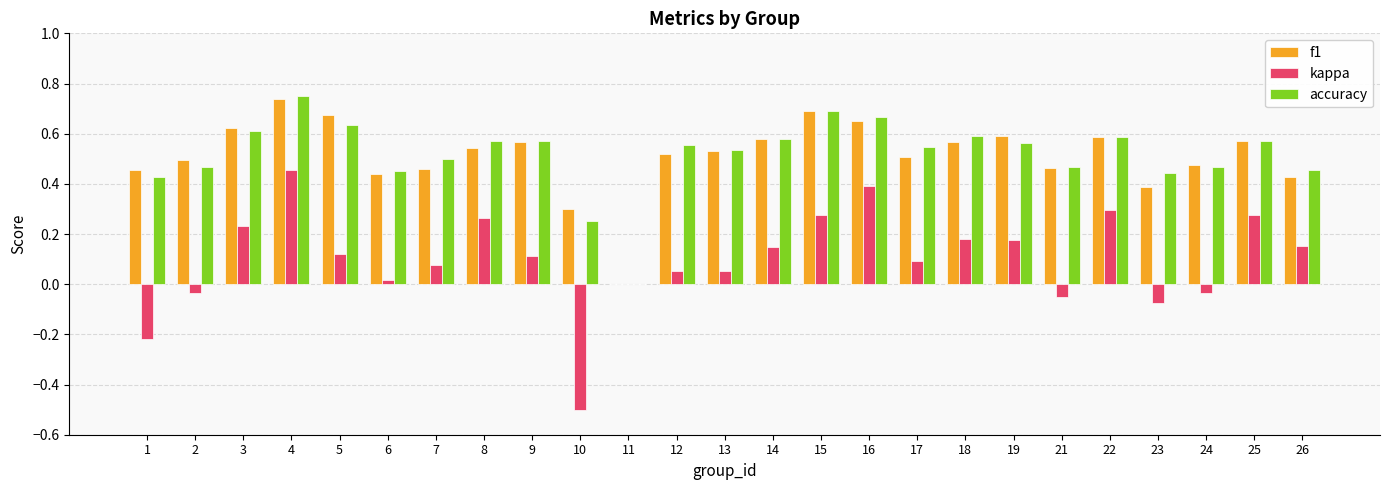

The value of accuracy at 22 is 0.2. True or false?

False